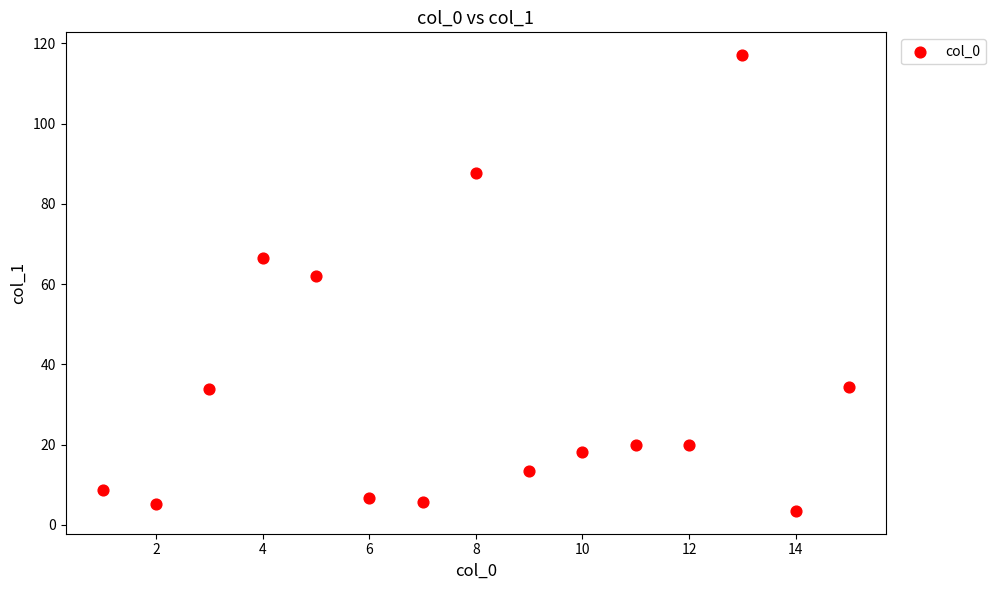

What Y value in the scatter plot is closest to 60?

62.1